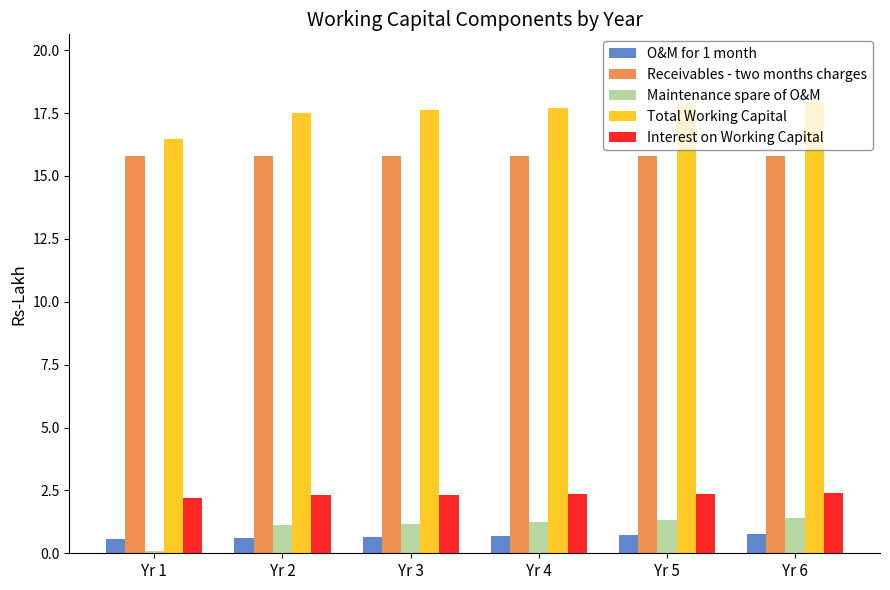

What is the sum of all Receivables - two months charges values?

94.7